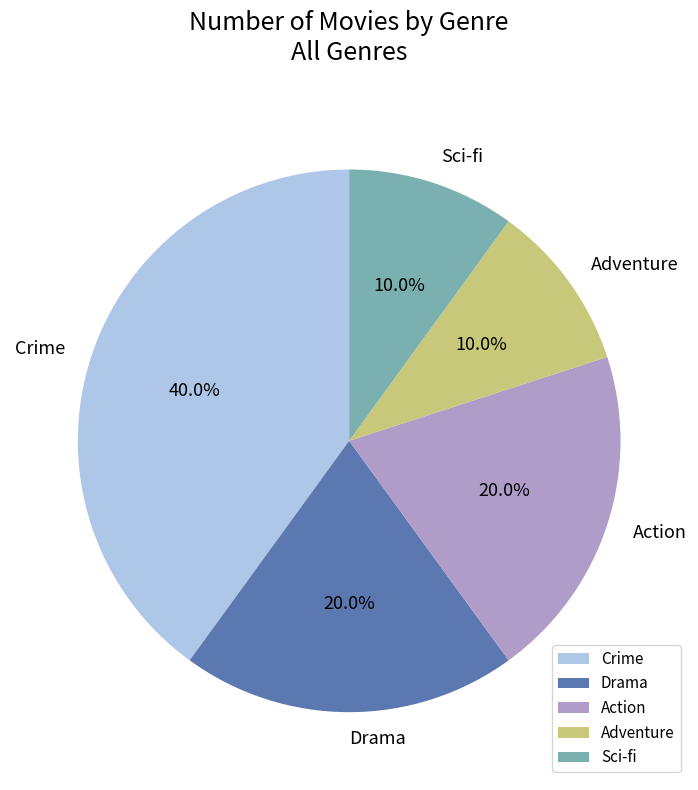

What percentage is the Adventure slice, to the nearest percent?

10%